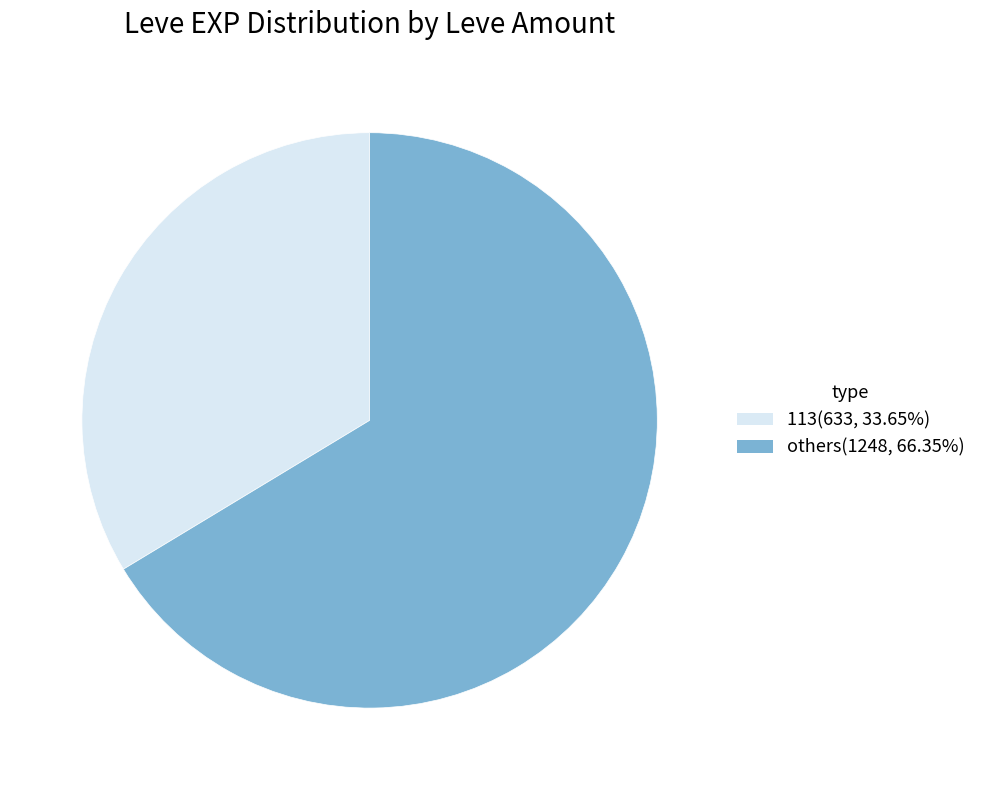

Is there any slice that represents more than half of the pie?

Yes